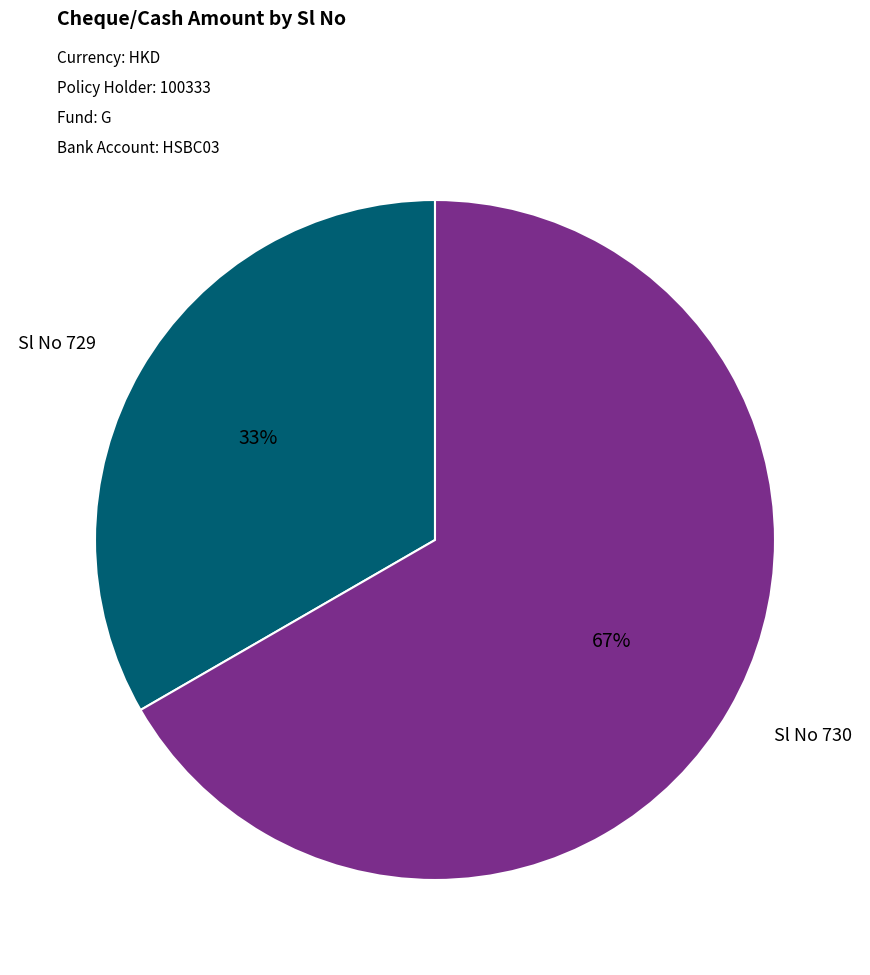

To the nearest percent, what is the average slice percentage?

50%